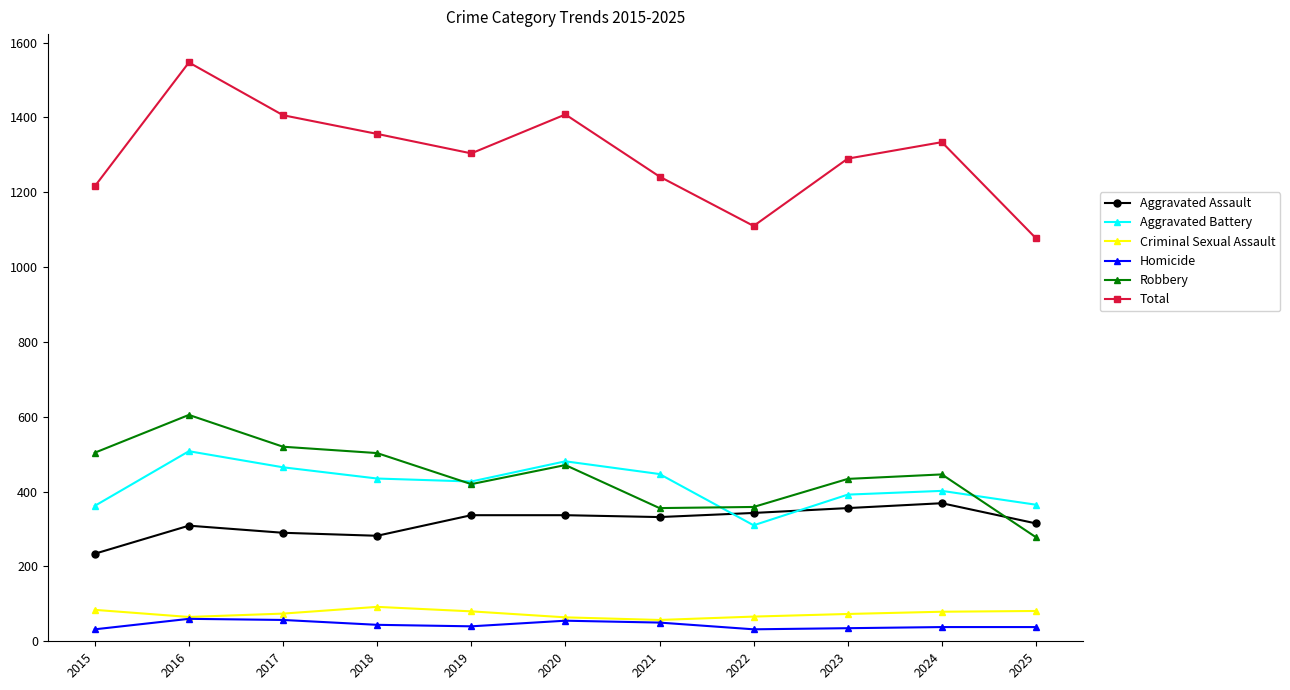

How many interior local valleys does the Aggravated Battery series have?

2